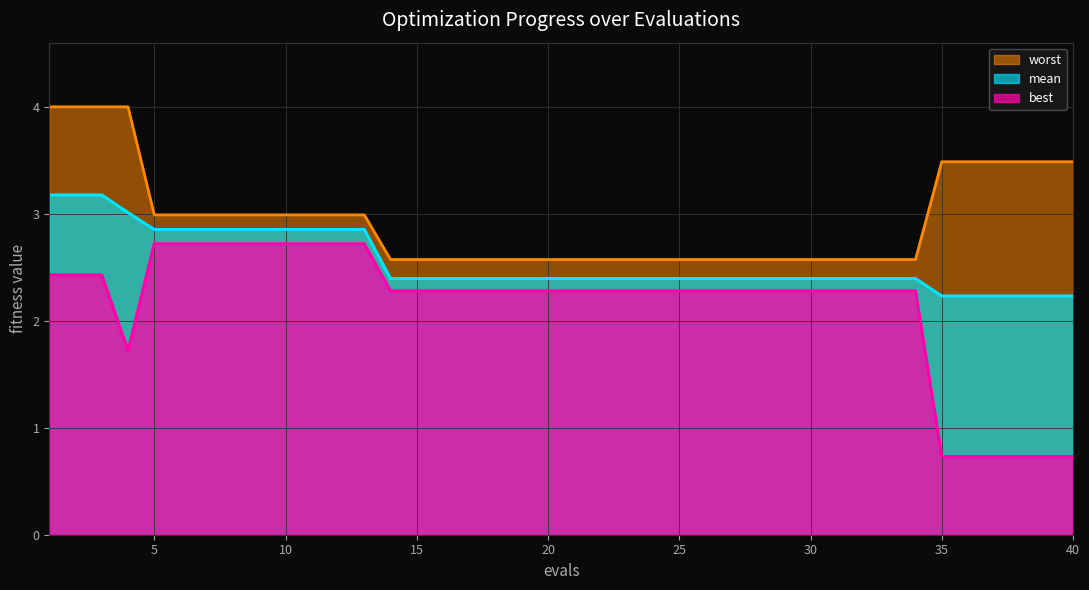

At which label does best first exceed 2?

1